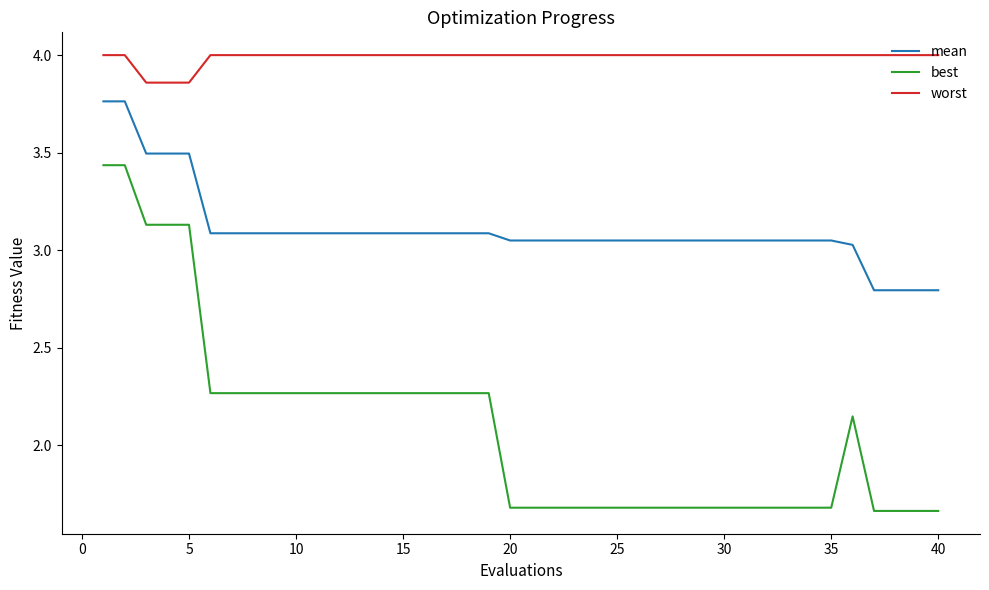

Which series has the widest spread of values?

best